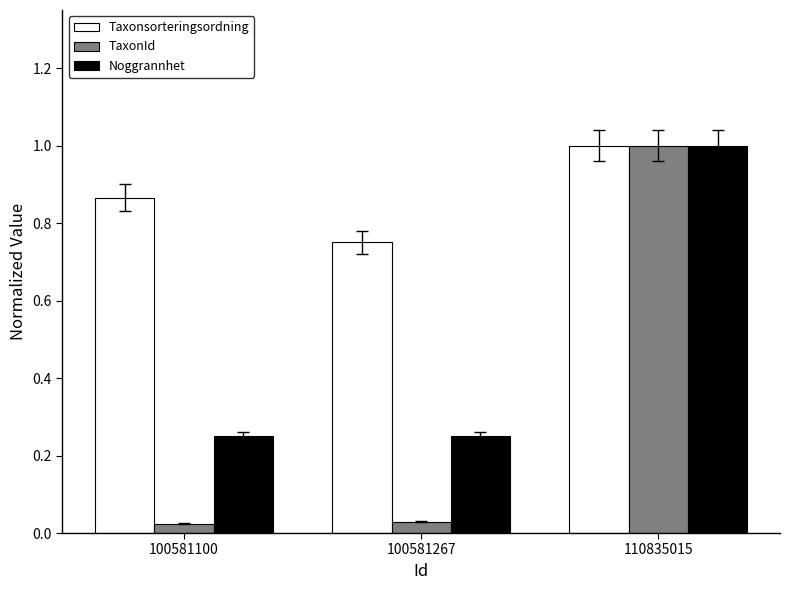

How many bars are there in each group?

3